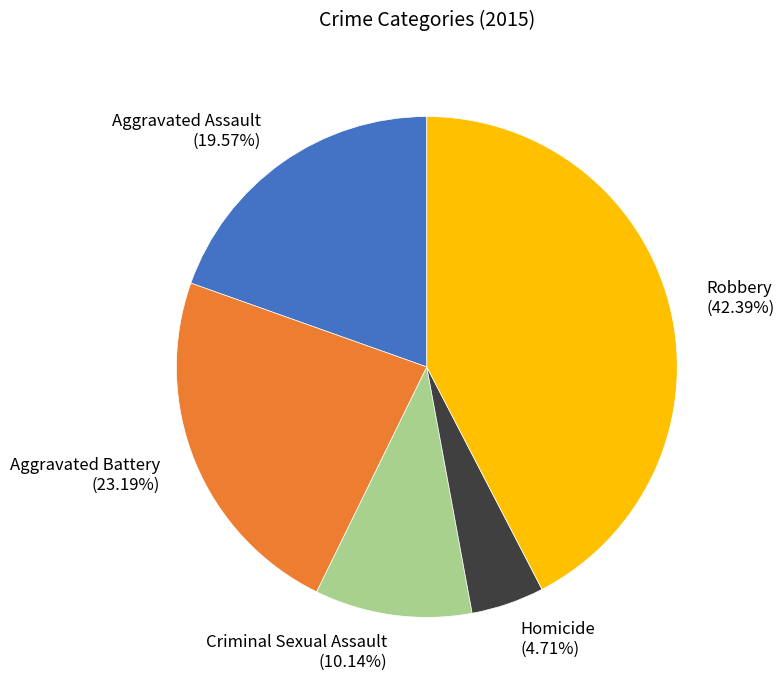

To the nearest percent, what is the difference between the Aggravated Assault and Criminal Sexual Assault slice percentages?

9%